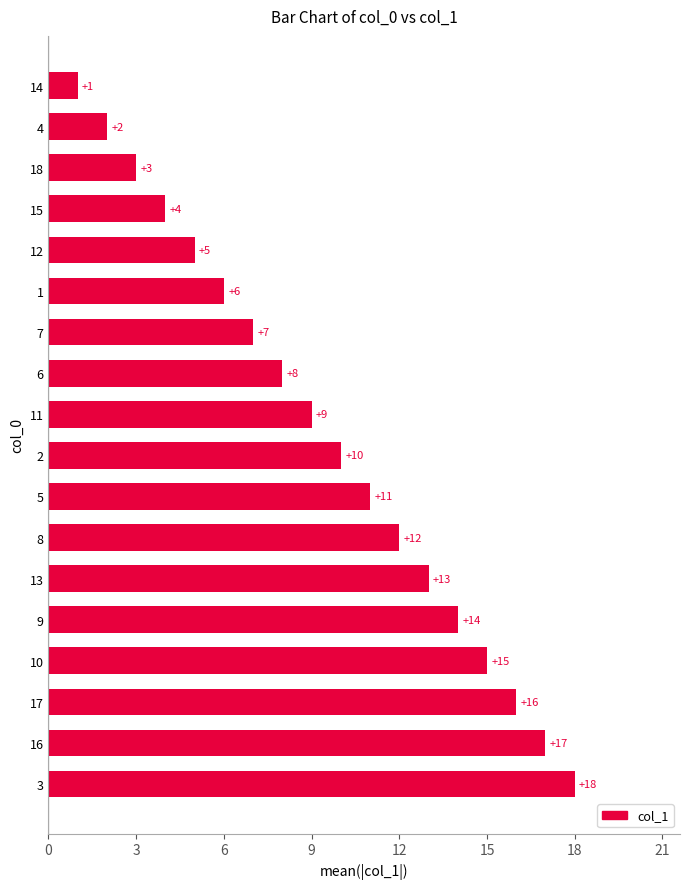

Which label corresponds to the smallest value in the chart?

14